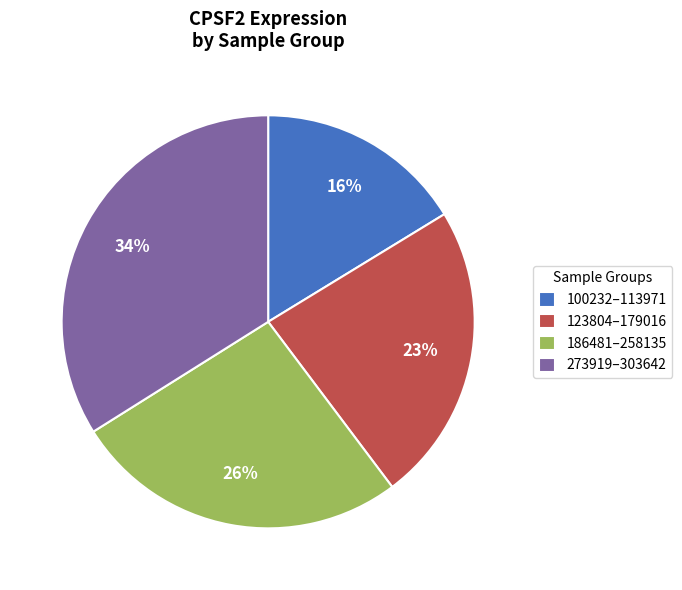

True or false: 186481–258135 accounts for 34% of the total.

False